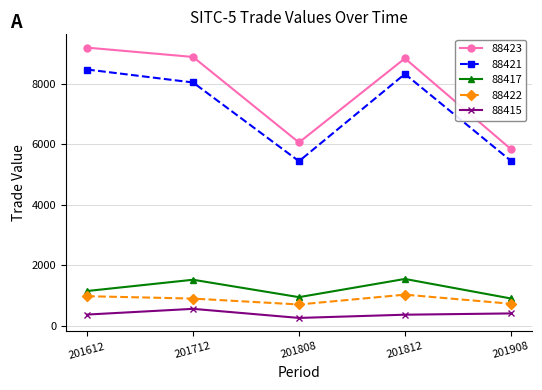

In 88417, how many points are lower than both neighbors (excluding endpoints)?

1